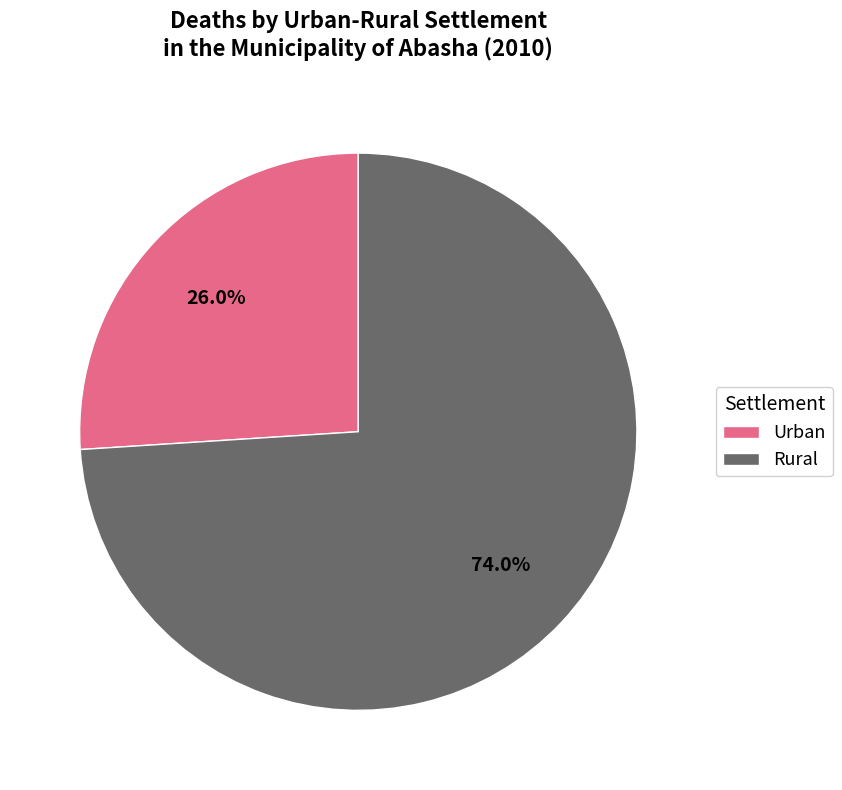

To the nearest percent, what portion does Rural represent?

74%